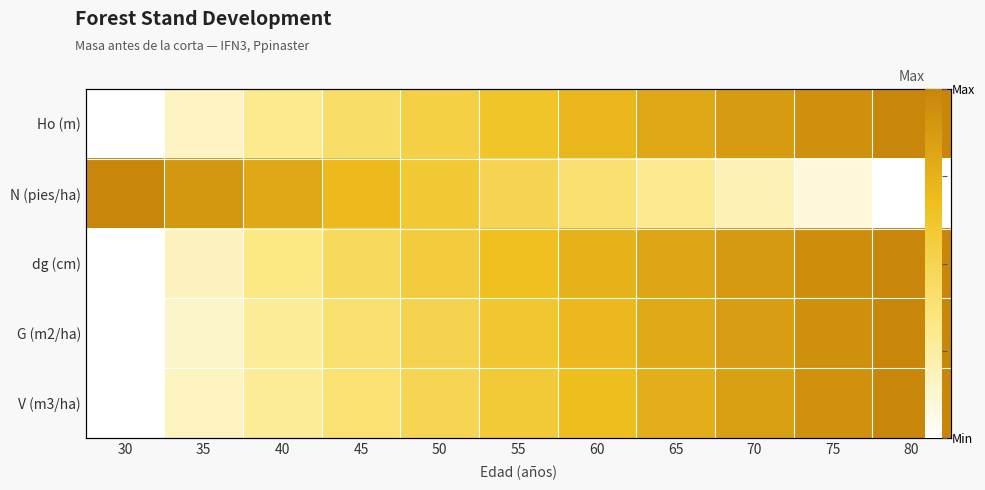

What is the sum of all Ho (m) values?

6.4